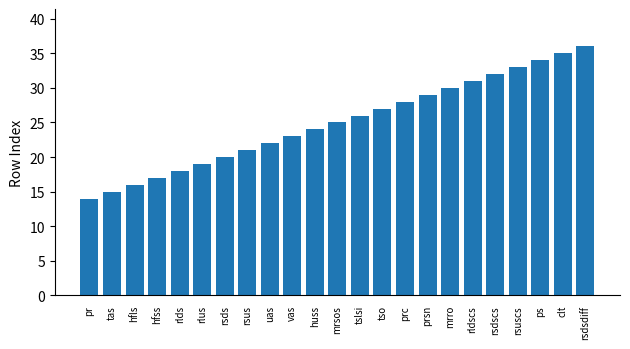

Rank the categories by value from lowest to highest.

pr, tas, hfls, hfss, rlds, rlus, rsds, rsus, uas, vas, huss, mrsos, tslsi, tso, prc, prsn, mrro, rldscs, rsdscs, rsuscs, ps, clt, rsdsdiff